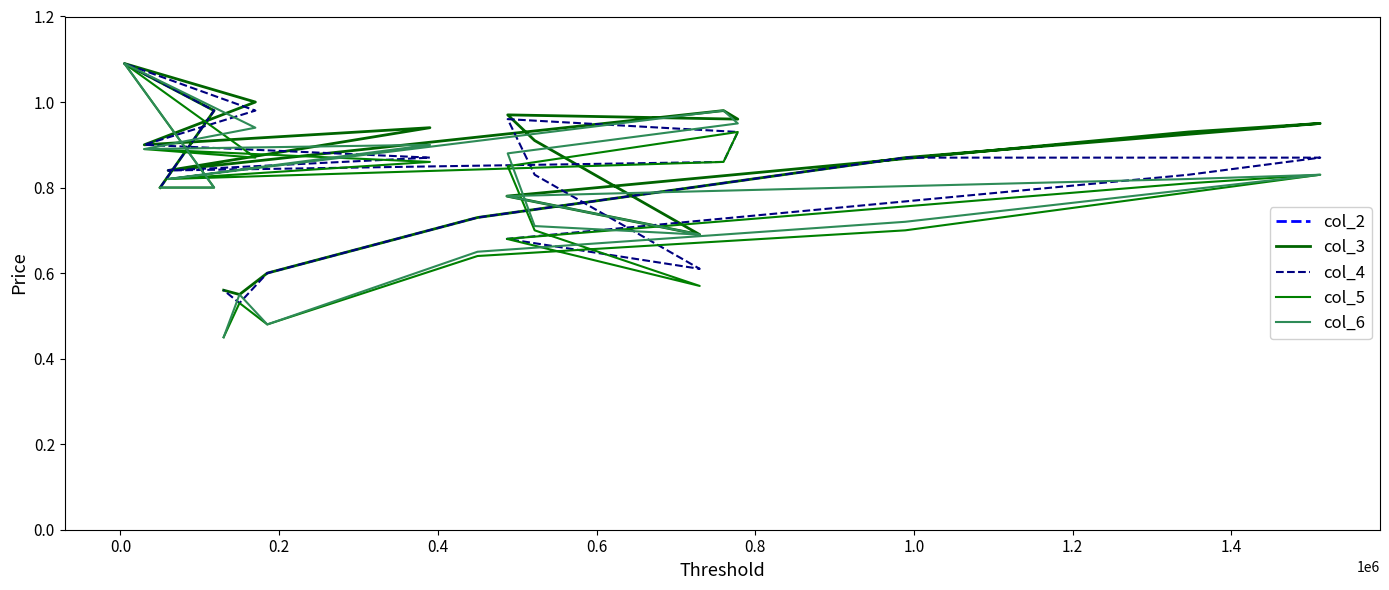

How many lines are shown in the chart?

5